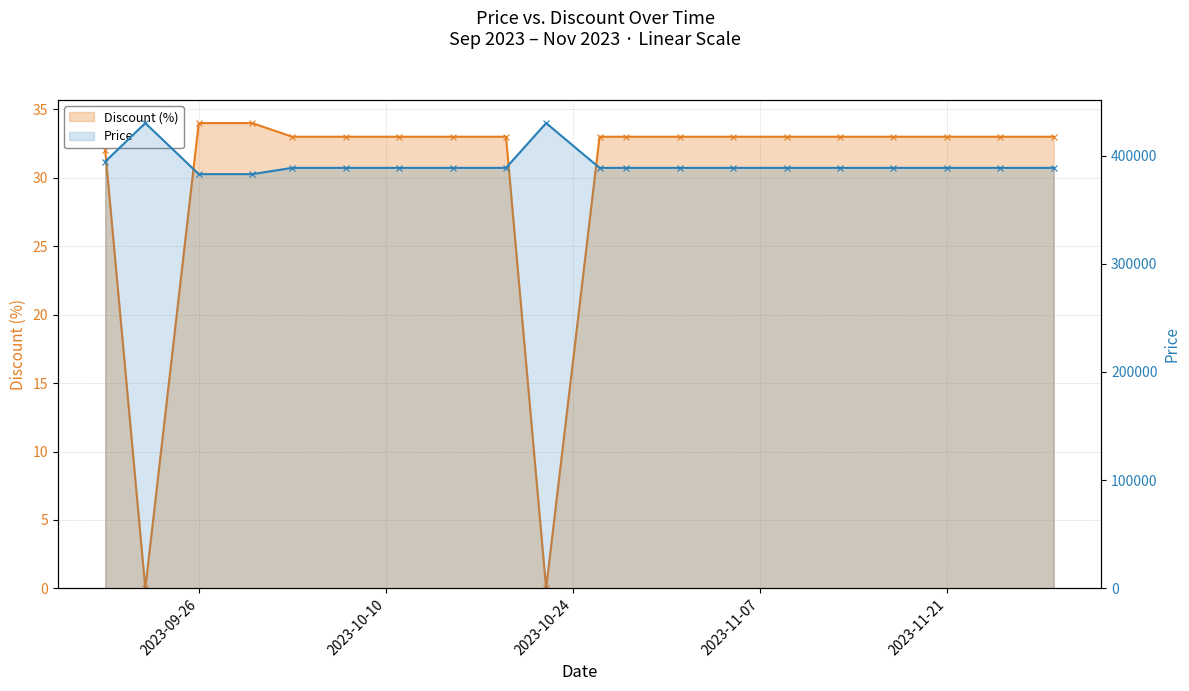

What is the value of the Price point at the 12th from the left?

388600